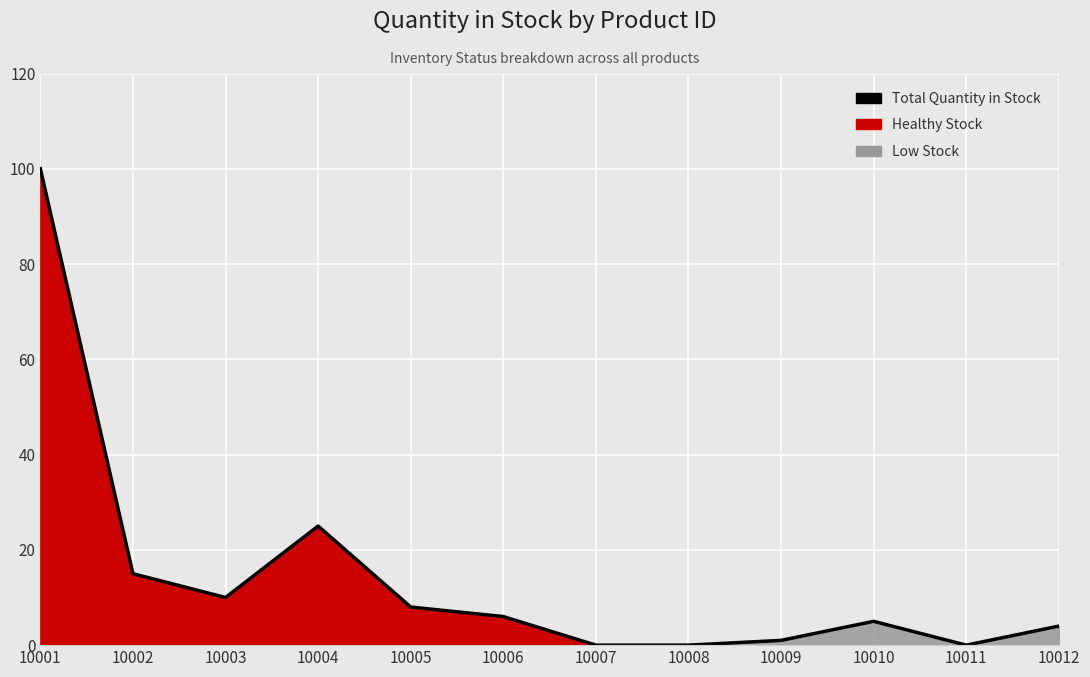

At which label is the value closest to 50?

10004